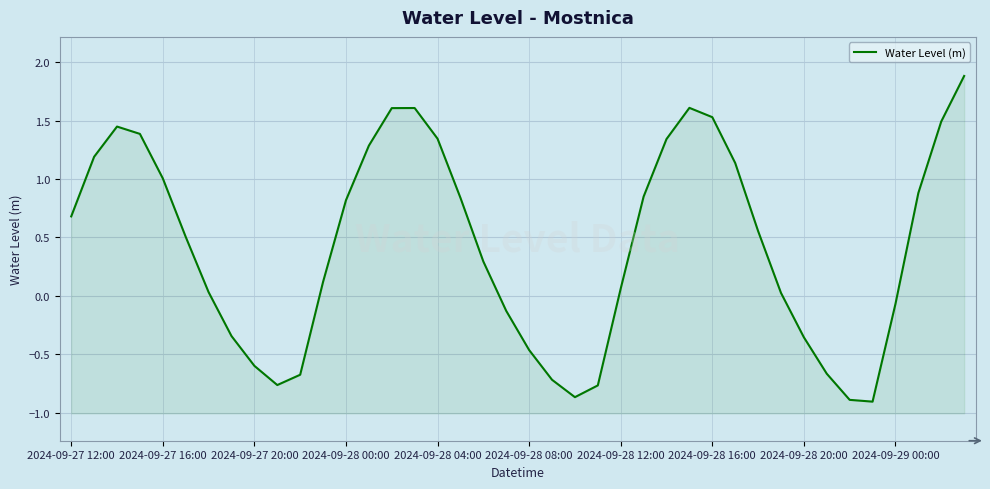

What position from the left is 39?

40